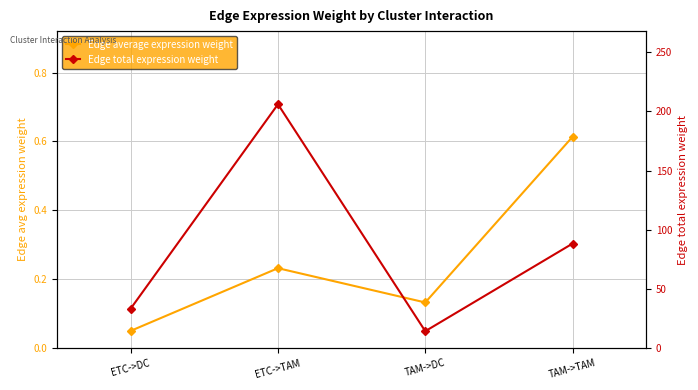

What is the label of the 4th point from the left?

TAM->TAM